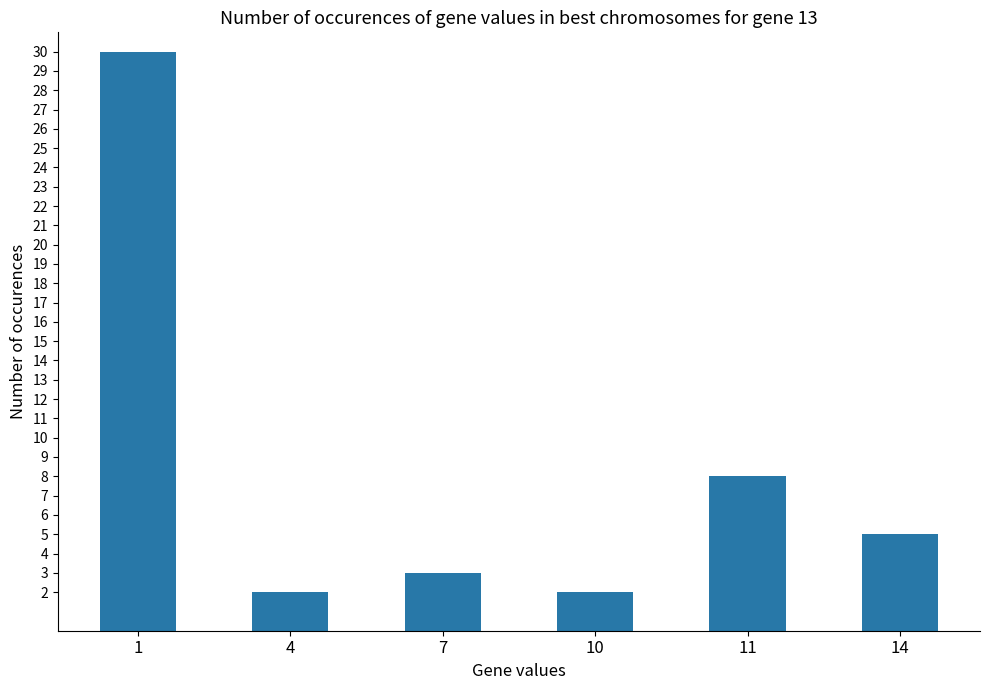

What is the maximum value shown in the chart?

30